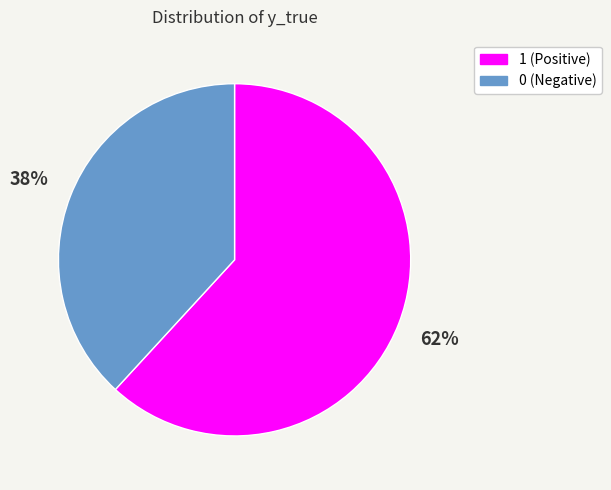

Is it true that 0 is 38% of the pie?

True